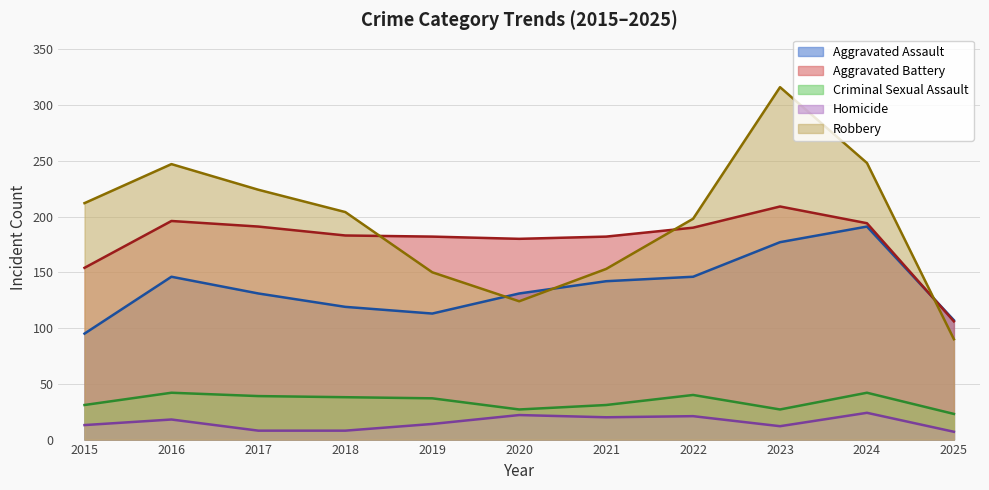

How many data points does each series have?

11